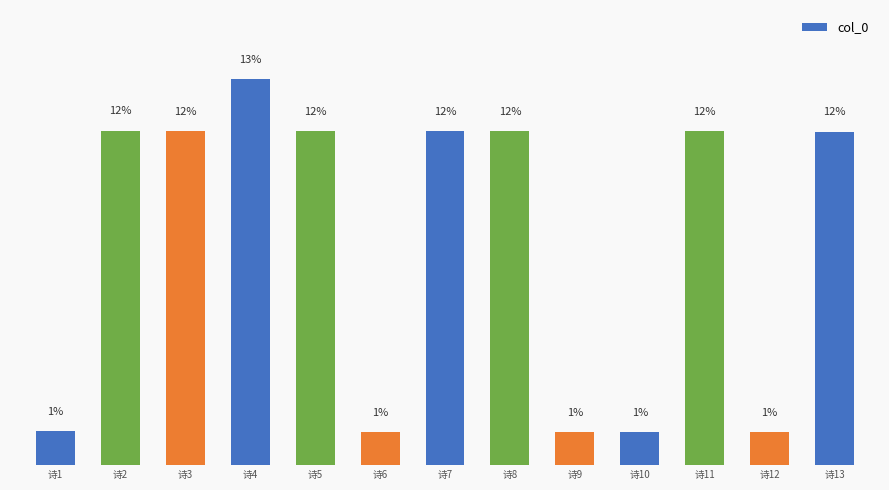

Rank the categories by value from highest to lowest.

诗4, 诗2, 诗7, 诗8, 诗11, 诗3, 诗5, 诗13, 诗1, 诗6, 诗9, 诗10, 诗12